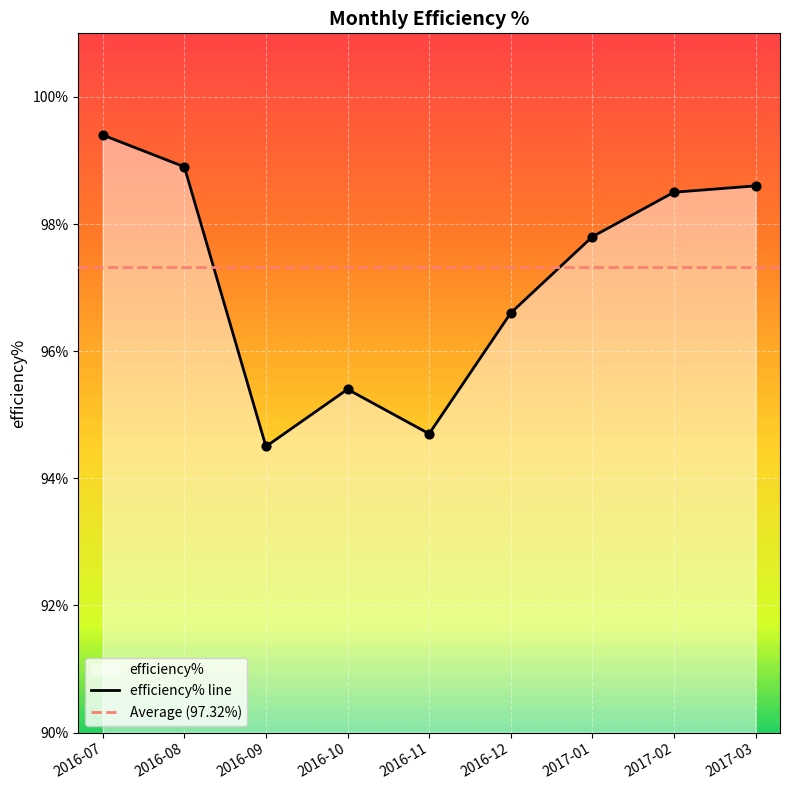

What is the change in value from 2016-09 to 2016-10?

+0.9